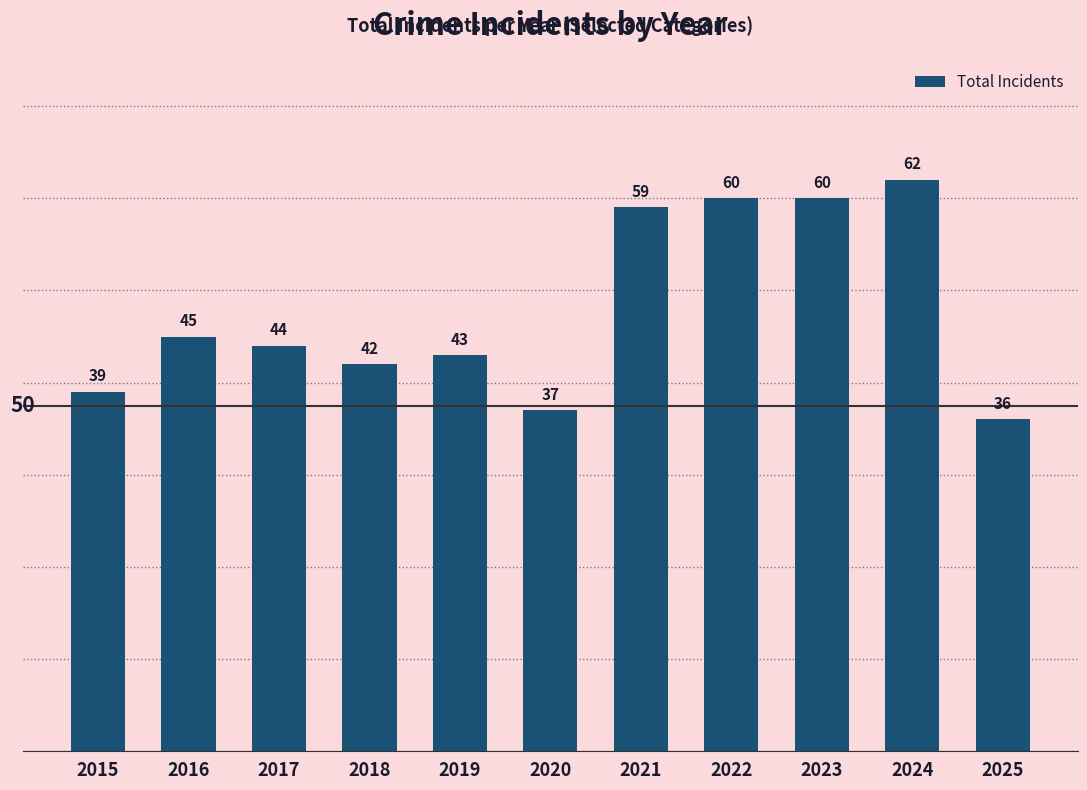

Is it true that the value at 2021 is 59?

True